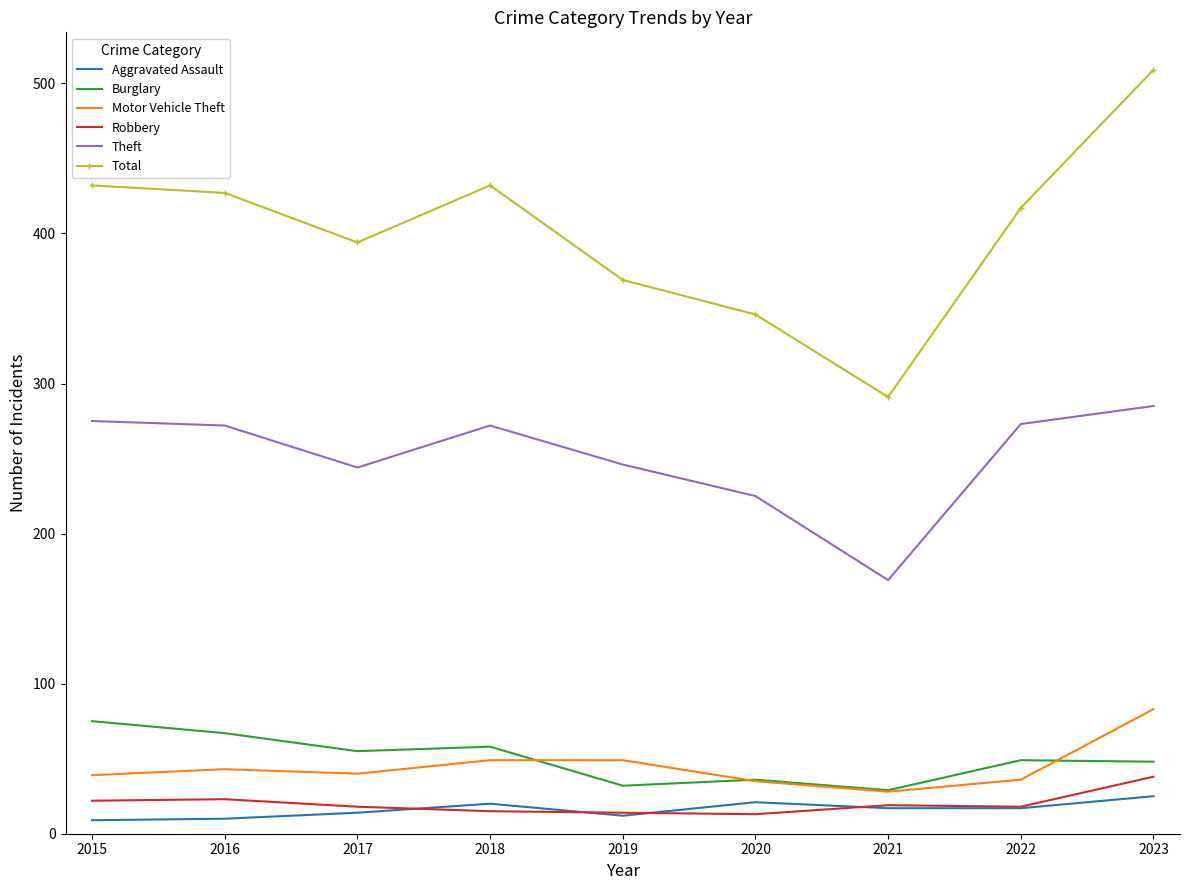

List the series in order of their peak value, highest first.

Total, Theft, Motor Vehicle Theft, Burglary, Robbery, Aggravated Assault